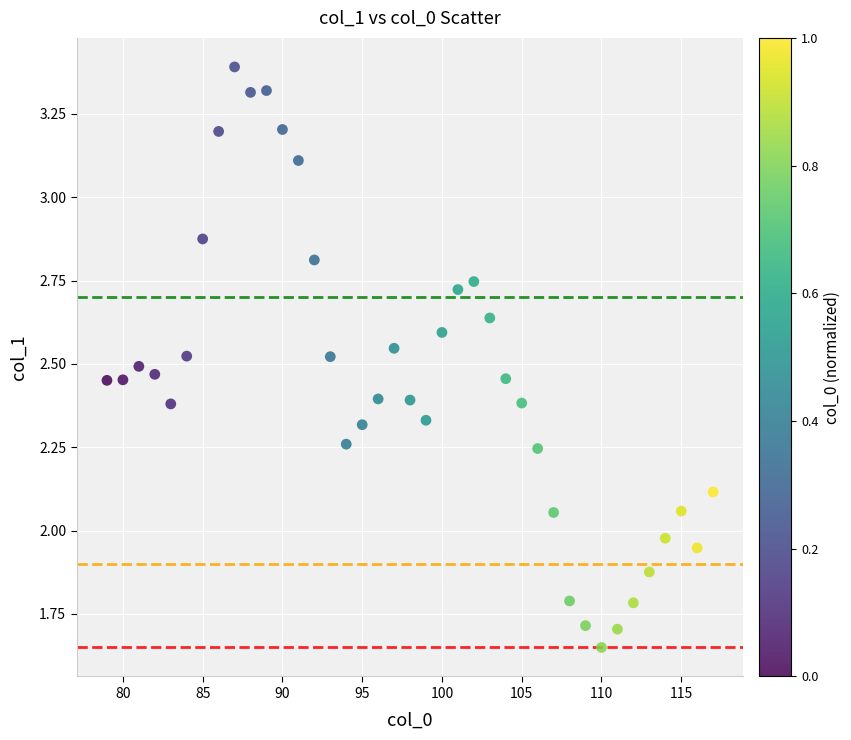

What is the range of X values (max minus min)?

38.0